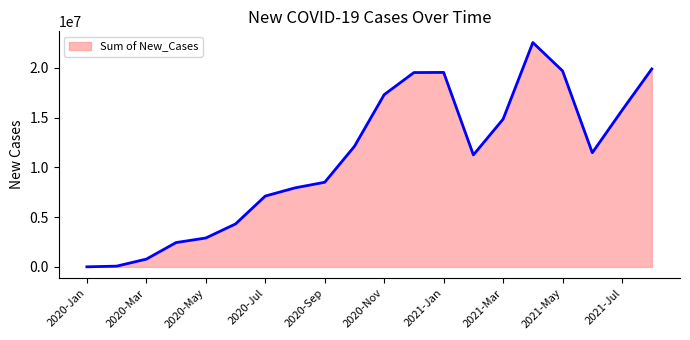

What is the difference between the maximum and minimum values?

22537744